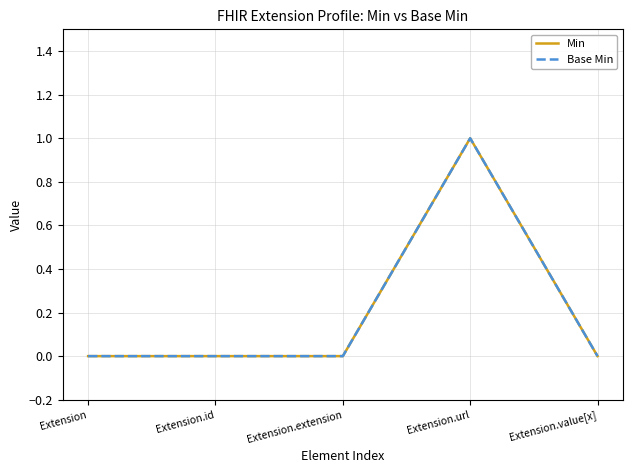

In Base Min, how many points are higher than both neighbors (excluding endpoints)?

1